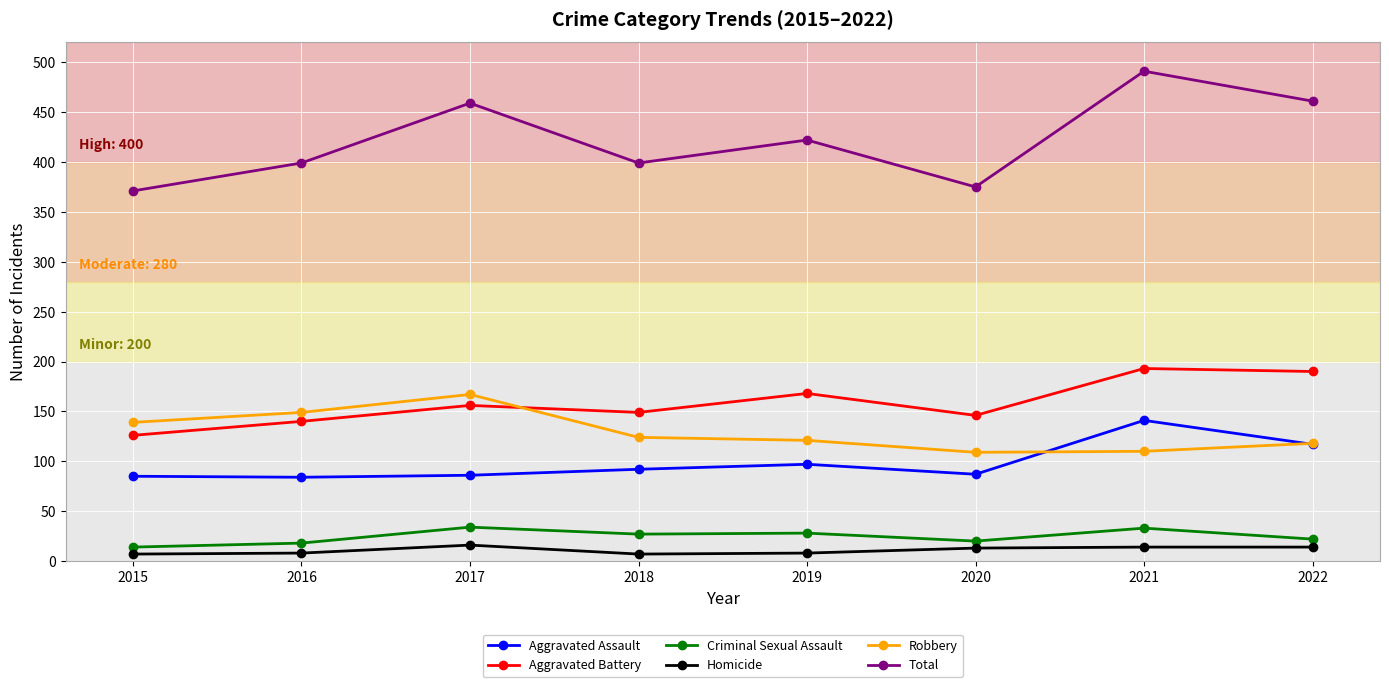

What is the difference between the maximum and minimum values in the Aggravated Battery series?

67